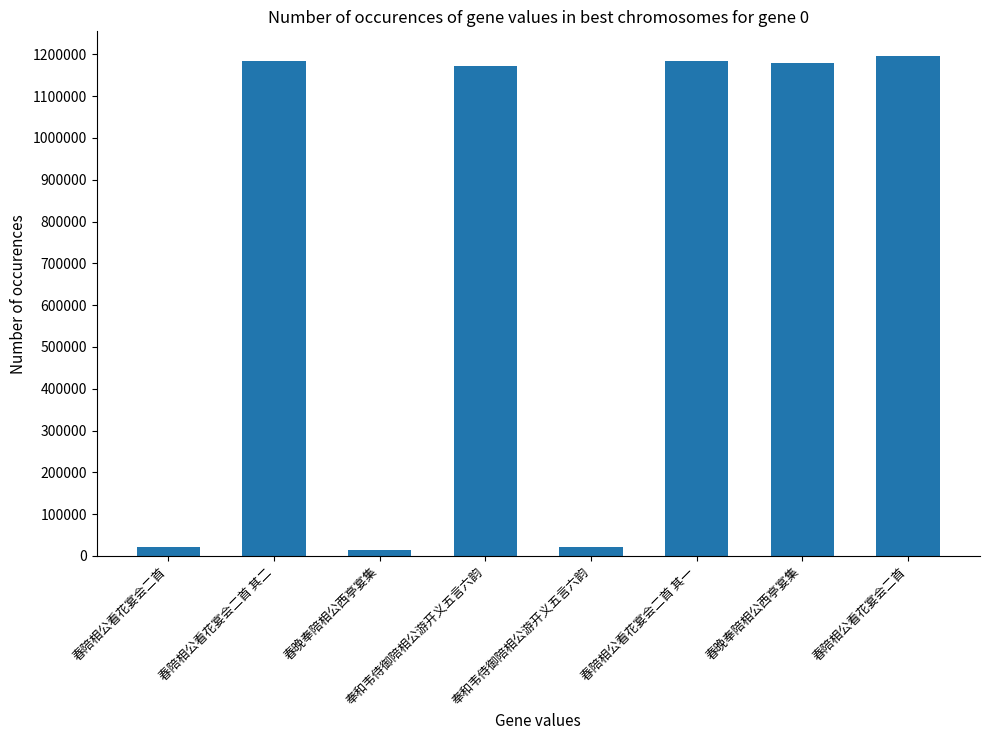

Does the chart contain any negative values?

No